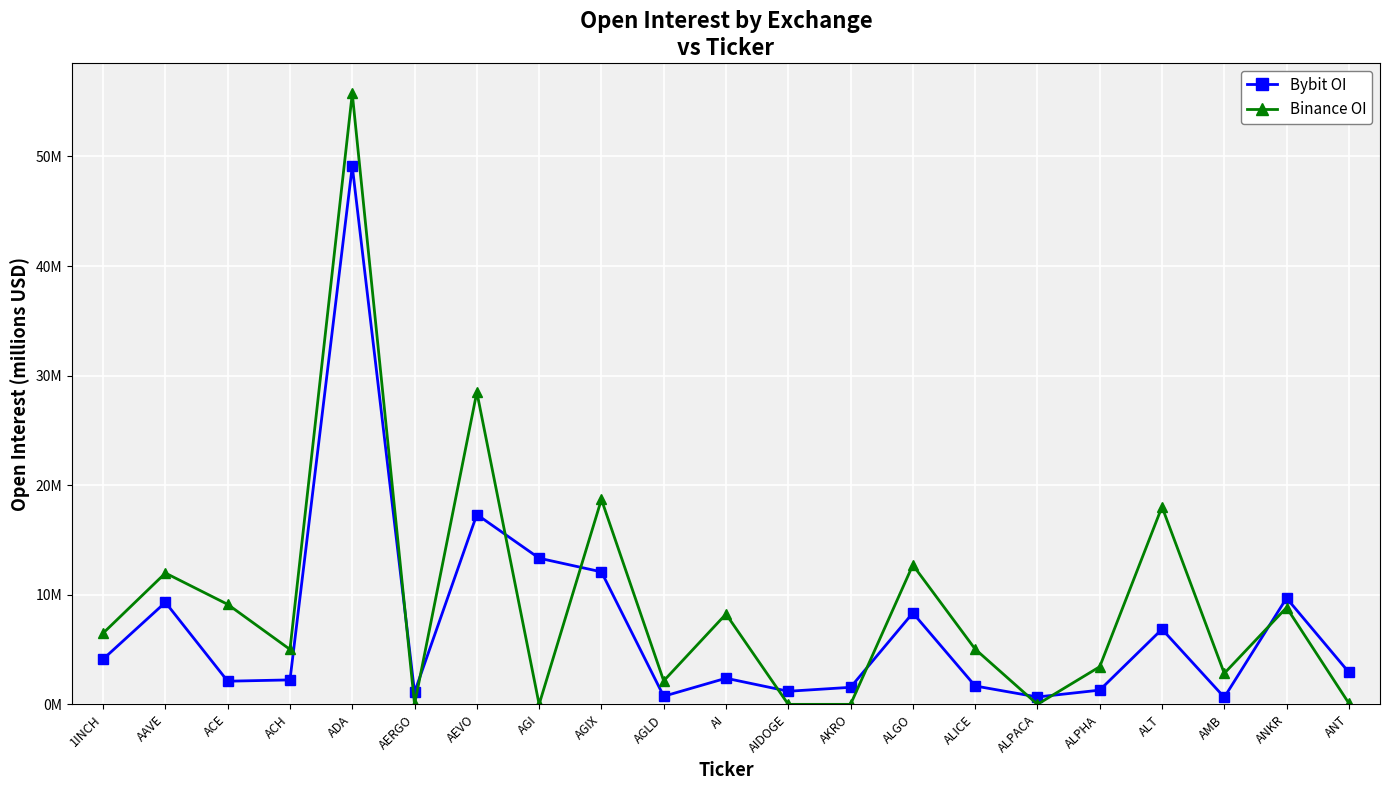

List the series in order of their overall mean, highest first.

Binance OI, Bybit OI